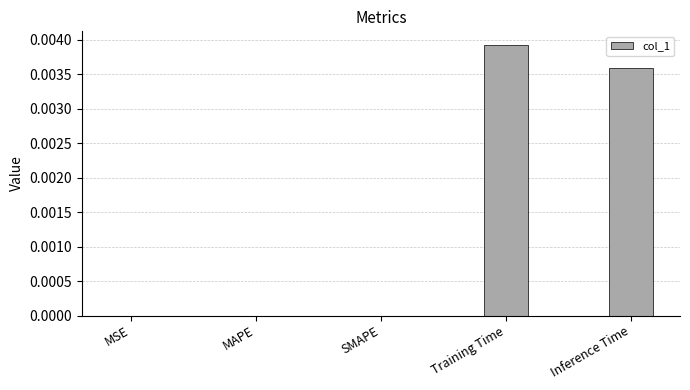

Are the bars grouped side by side (vs. stacked)?

No